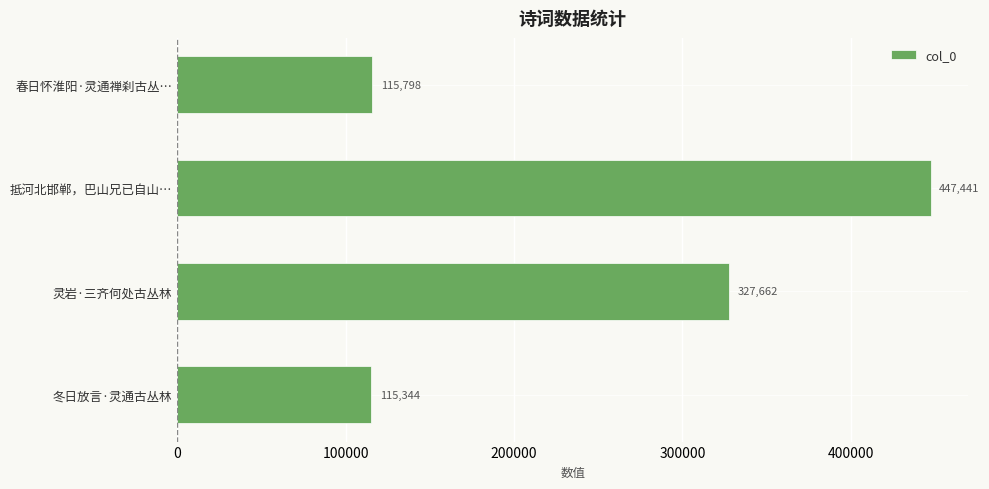

What is the average value?

251561